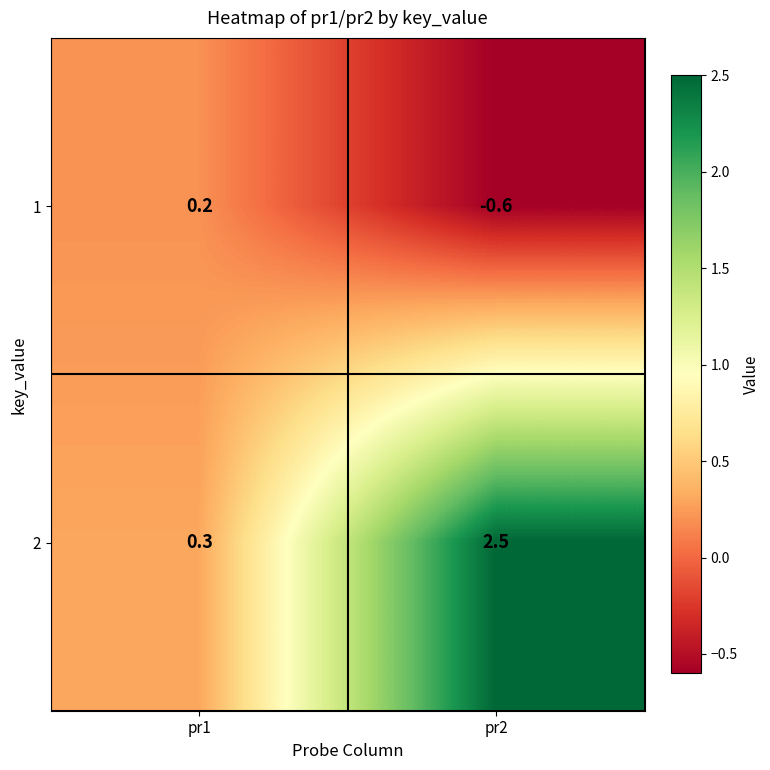

Which series has the widest spread of values?

2